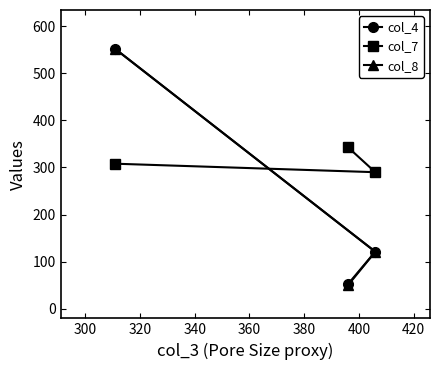

Which series has the widest spread of values?

col_8